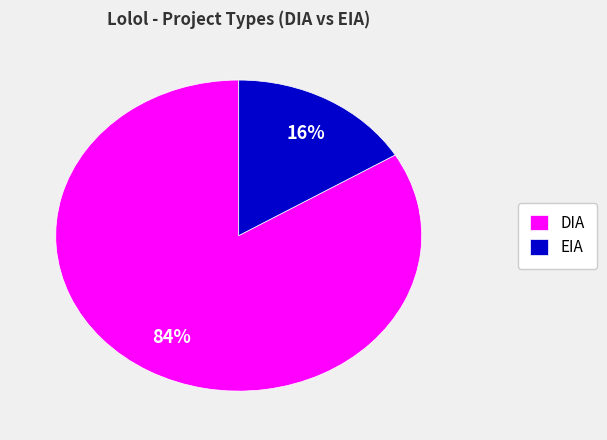

What percentage is the DIA slice, to the nearest percent?

84%